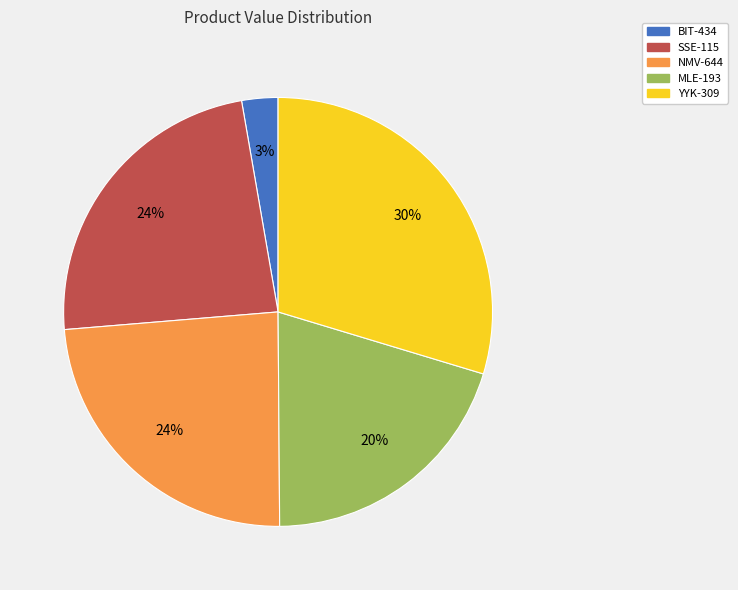

To the nearest percent, what percentage of the pie is SSE-115?

24%